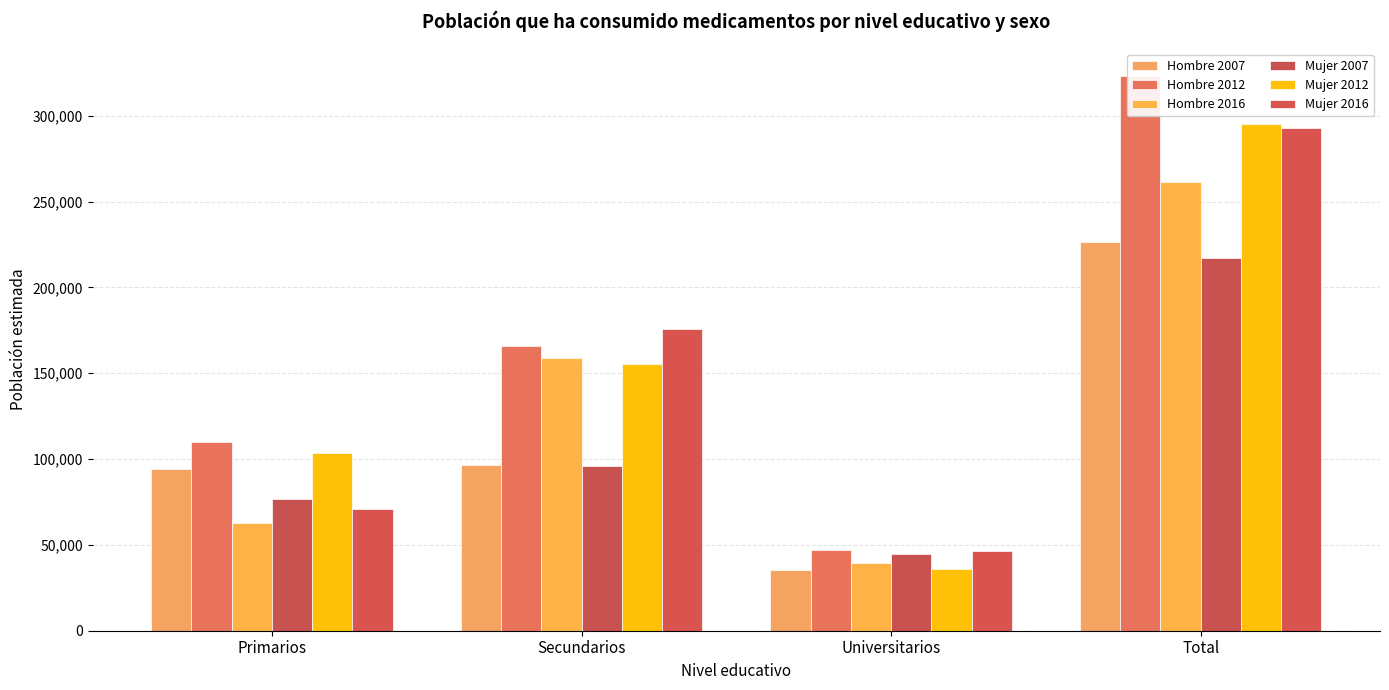

True or false: Mujer 2012 has a value of 35815 at Universitarios.

True